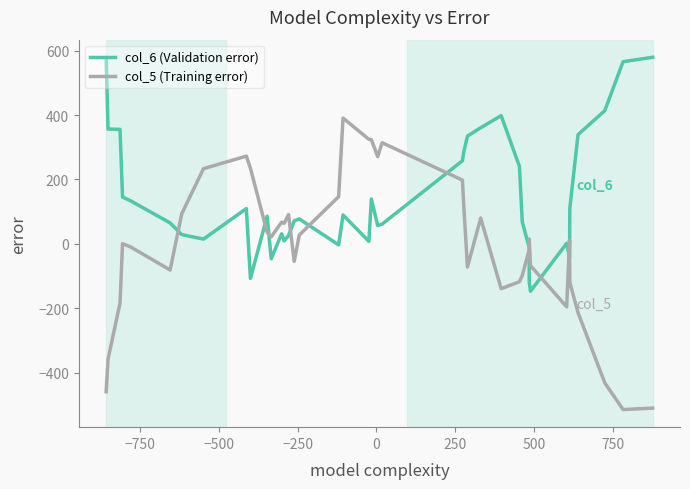

Is the value of col_5 (Training error) at 28 greater than the value of col_6 (Validation error) at 34?

No